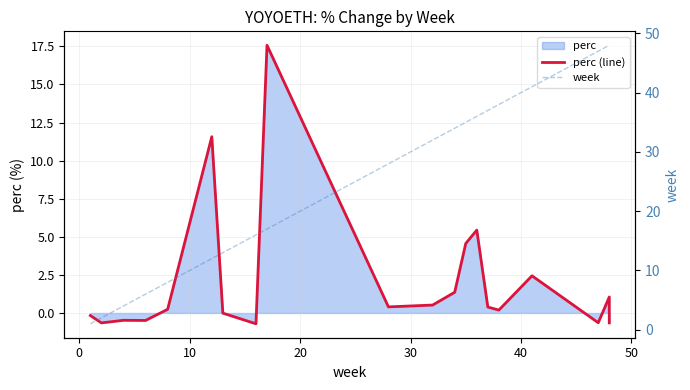

The perc (line) series shows -1.0 at 60. True or false?

False